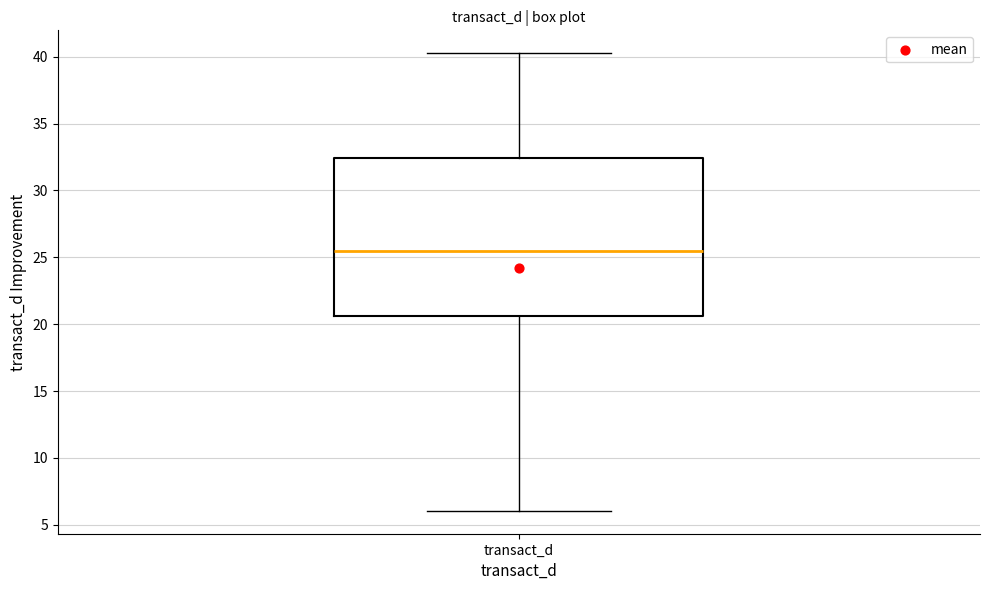

Transcribe this box plot: give where the median line is, the range the box spans, and where the two whiskers end, as read against the y-axis. The values are not printed on the chart, so give them approximately, as read against the axis.

median 25.5, box 20.5 to 32.5, whiskers 6.0 to 40.5